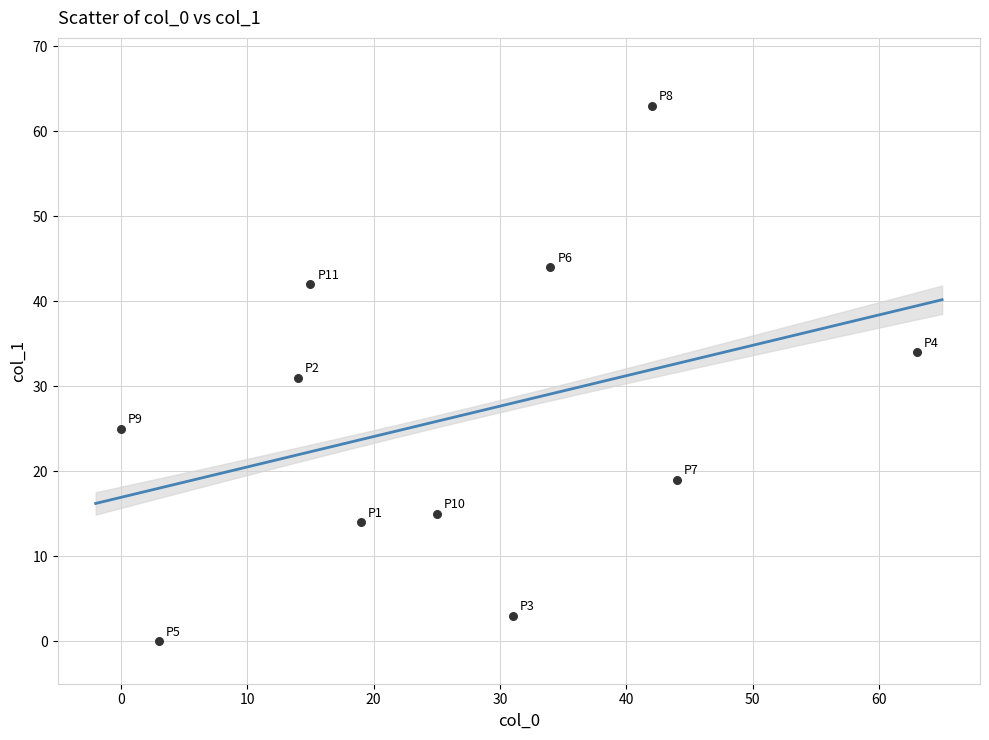

What is the average Y value?

26